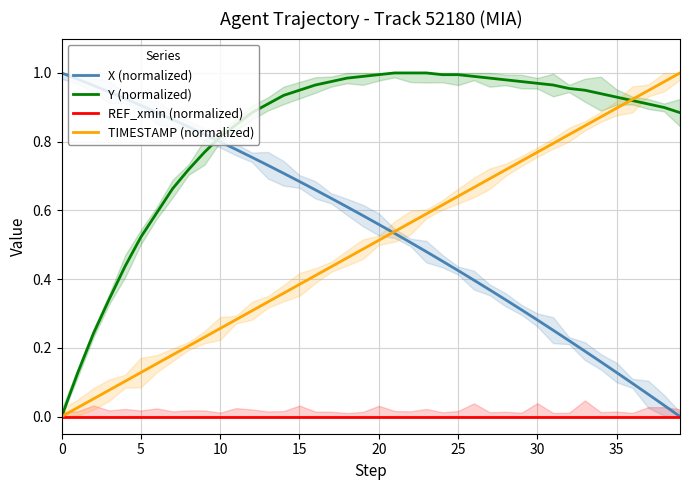

How many intersections are there between Y (normalized) and X (normalized)?

1